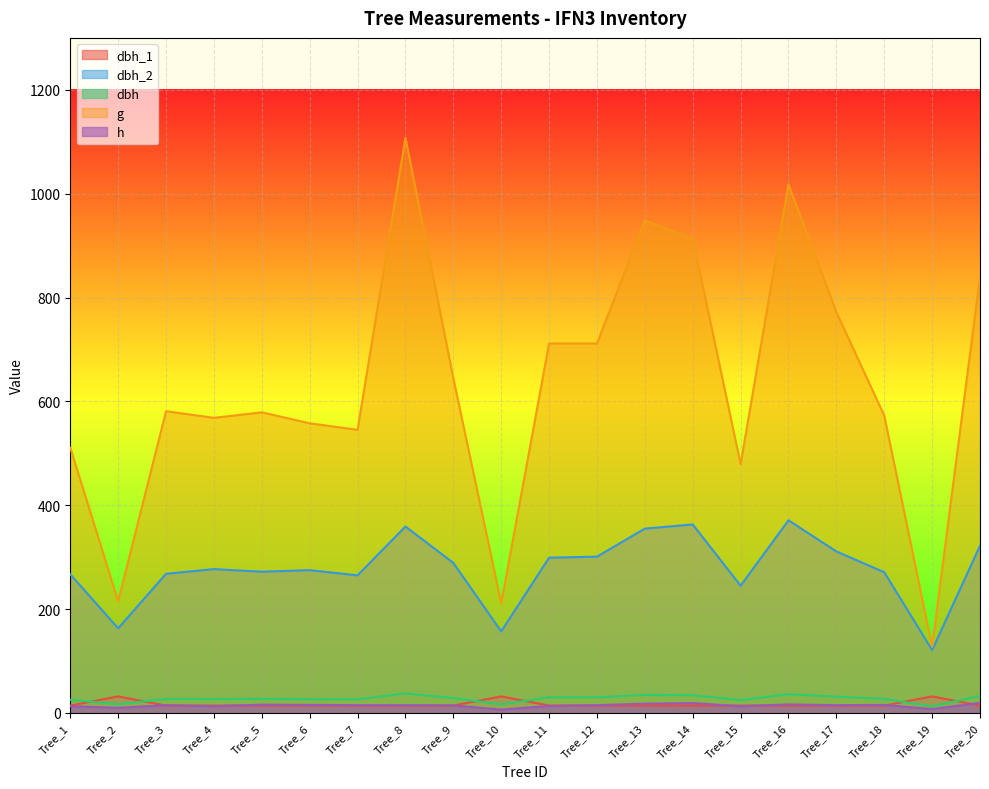

Which series has the largest total across all categories?

g